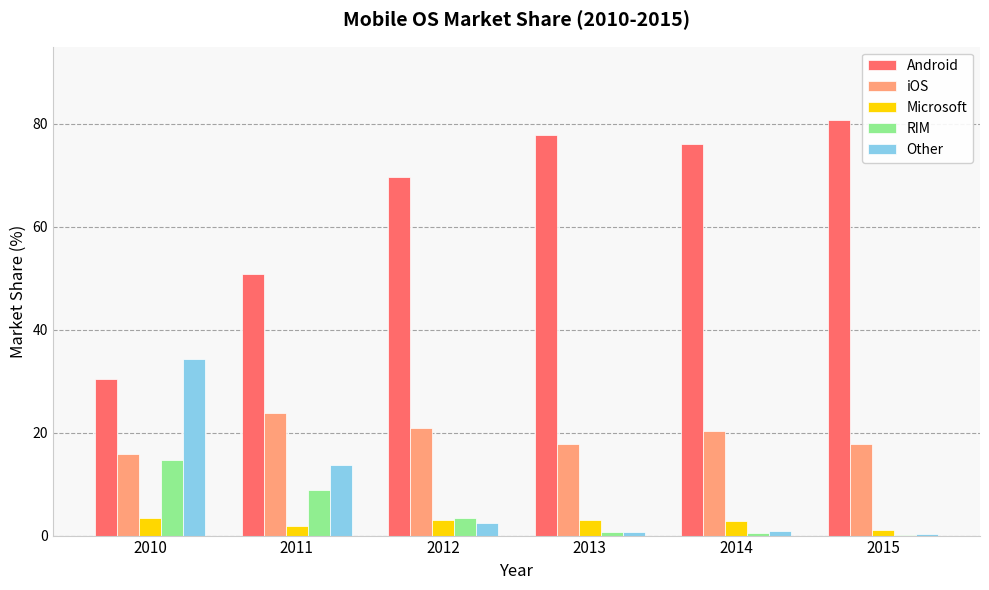

What is the total value across all series at 2012?

99.6